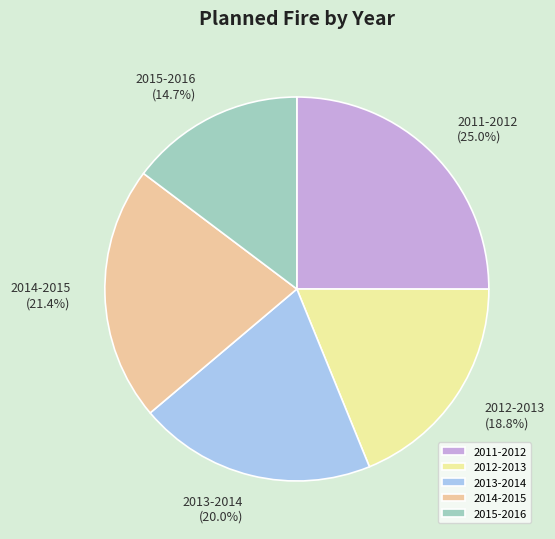

Which category has the smallest portion of the pie?

2015-2016